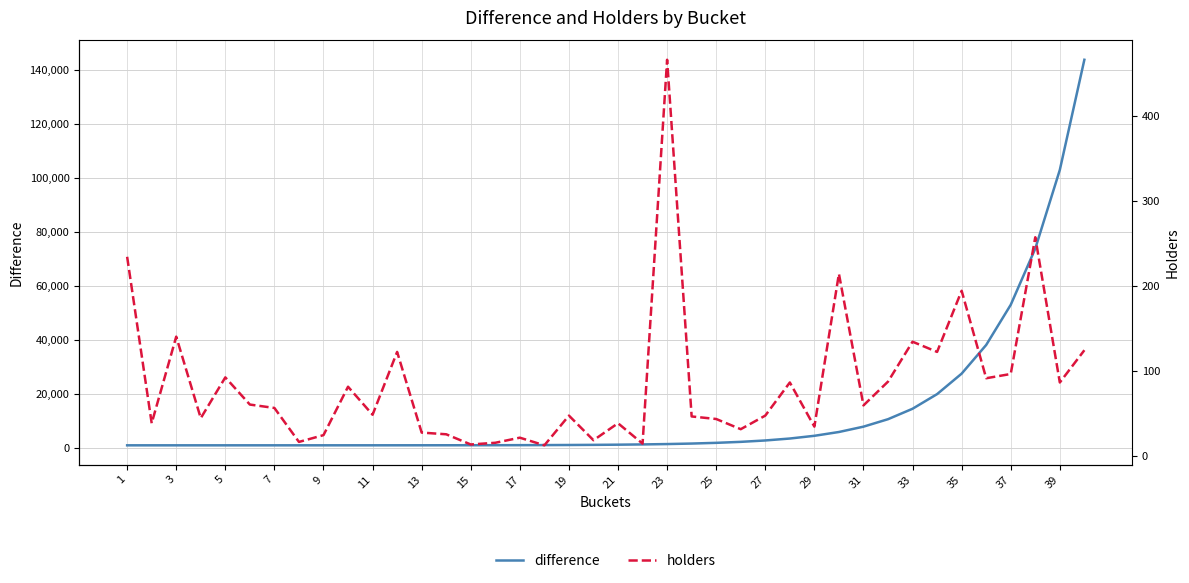

What is the average value of the difference series?

13501